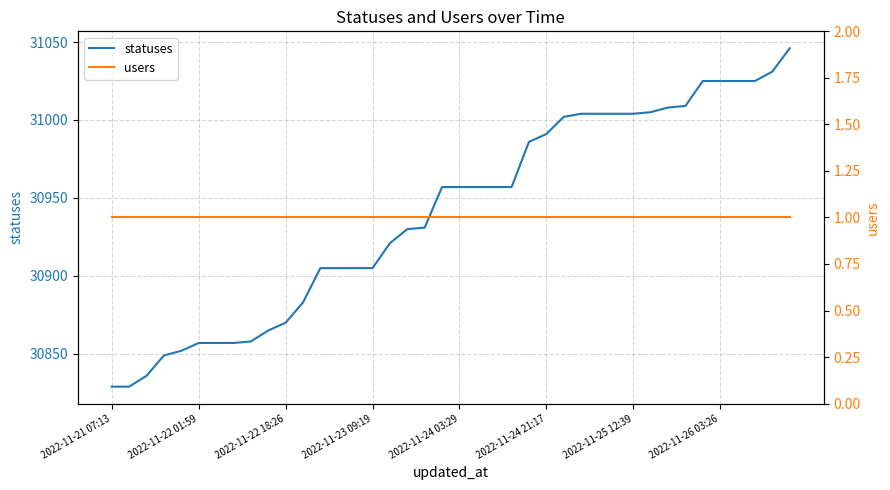

Which series has the largest range (max minus min)?

statuses